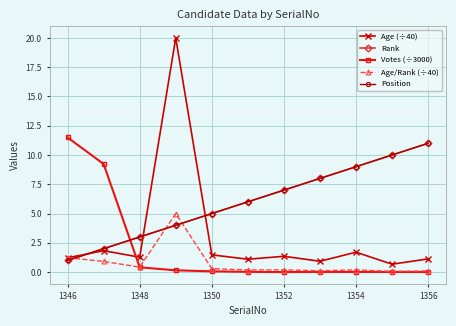

Which series has the largest range (max minus min)?

Age (÷40)